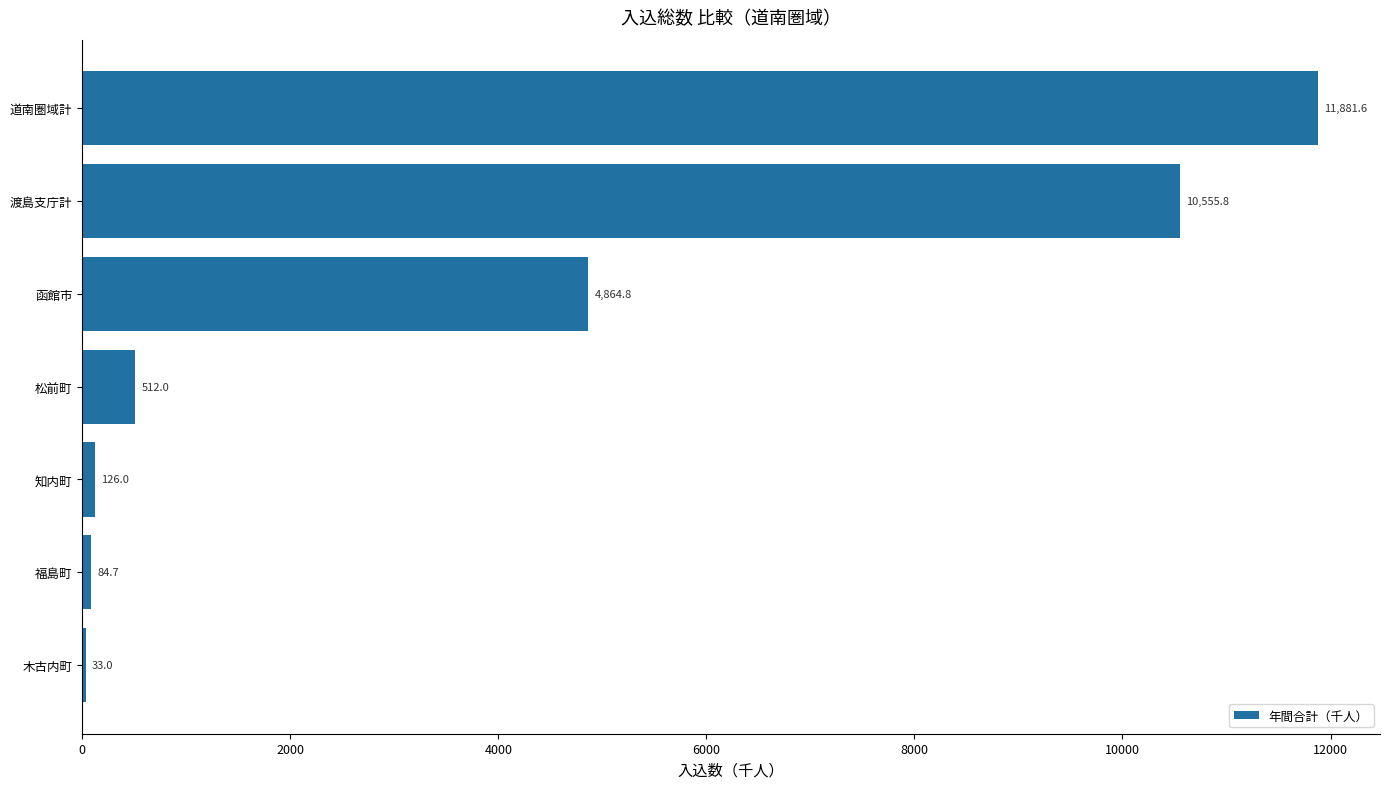

What is the change in value from 渡島支庁計 to 道南圏域計?

+1325.8